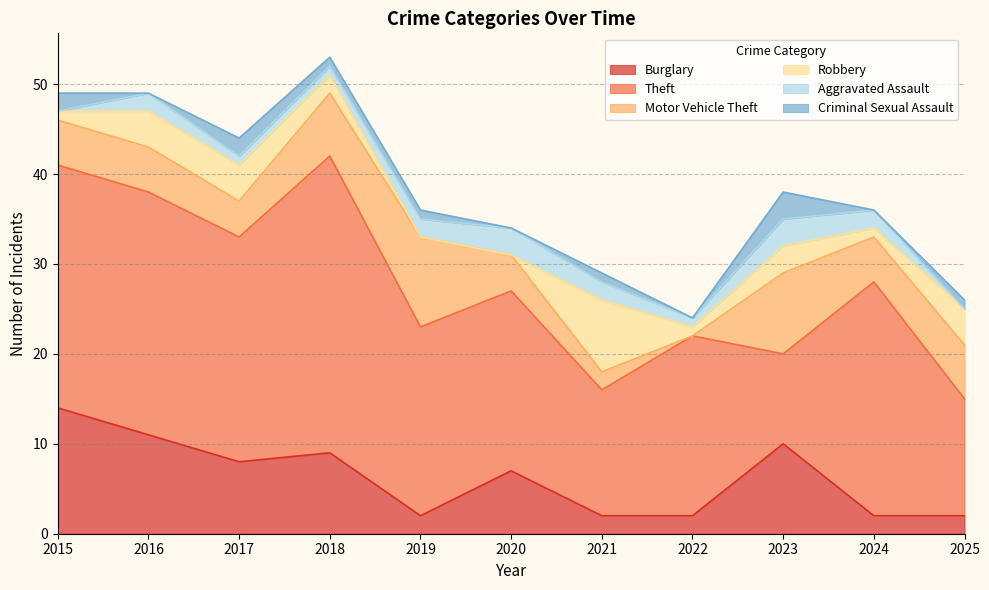

The value of Theft at 2022 is 14. True or false?

False